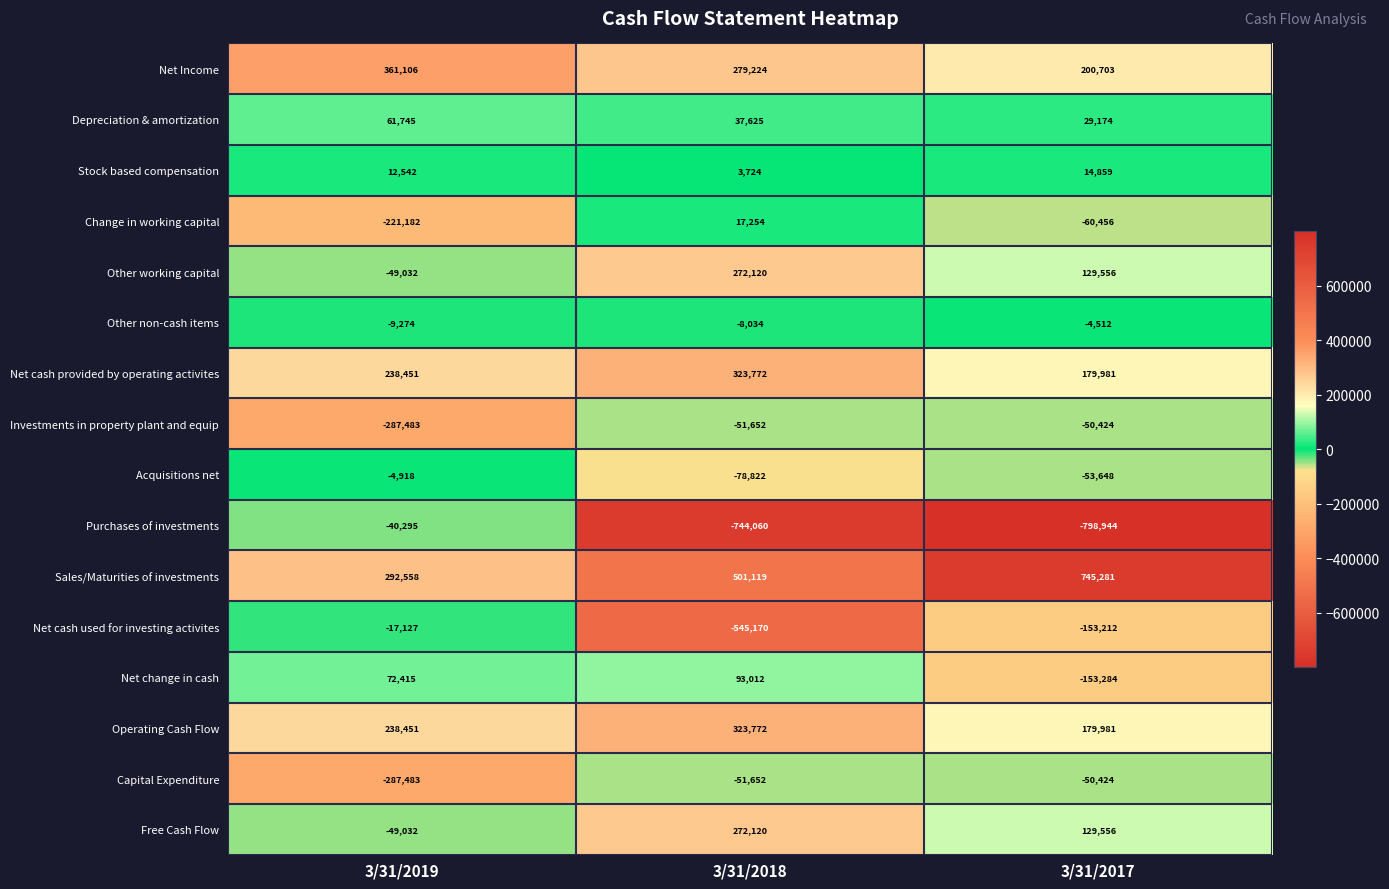

What is the spread (max minus min) of values at 3/31/2017?

1544225